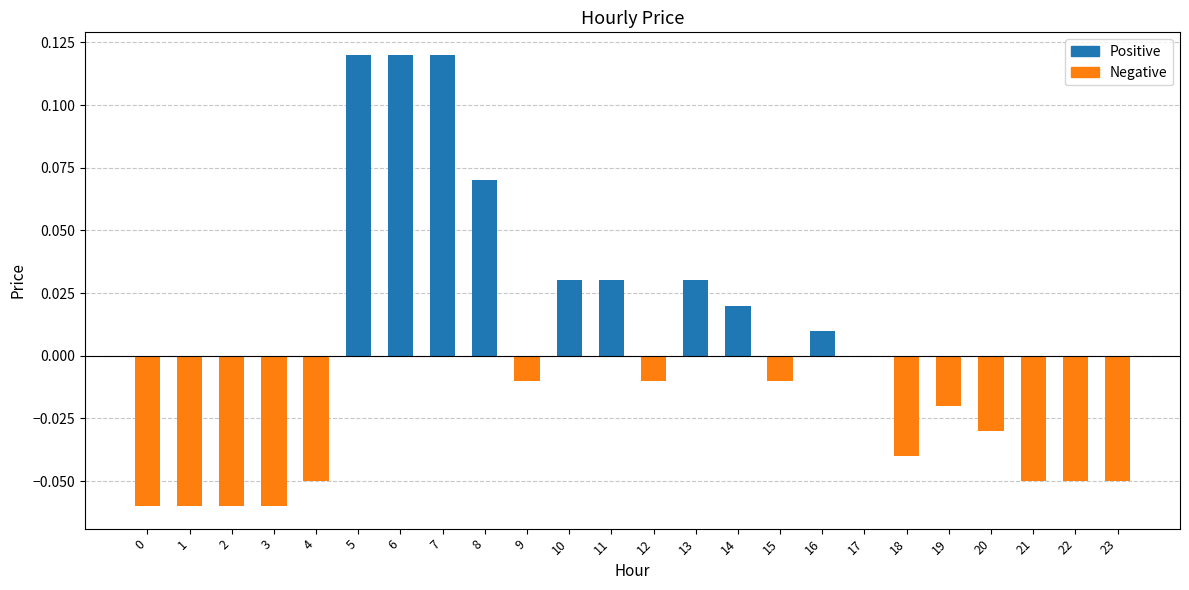

The value at 4 is -0.0. True or false?

False